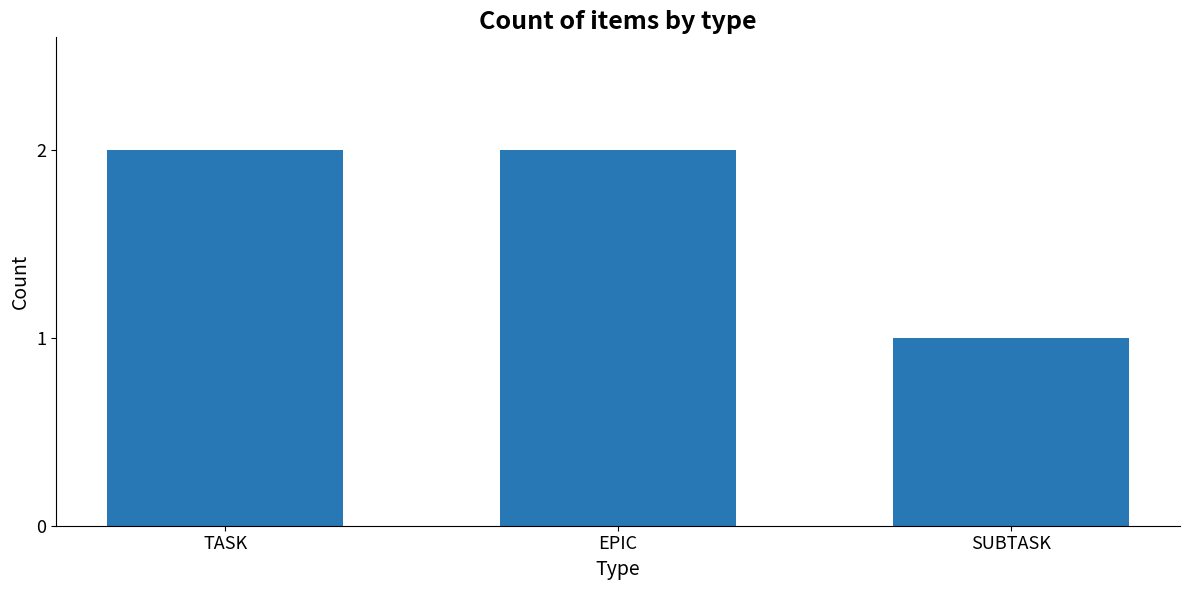

What is the sum of the values at SUBTASK and TASK?

3